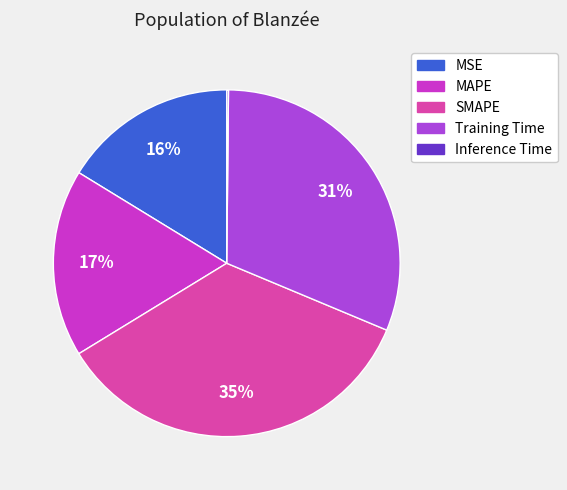

To the nearest percent, what is the average slice percentage?

20%